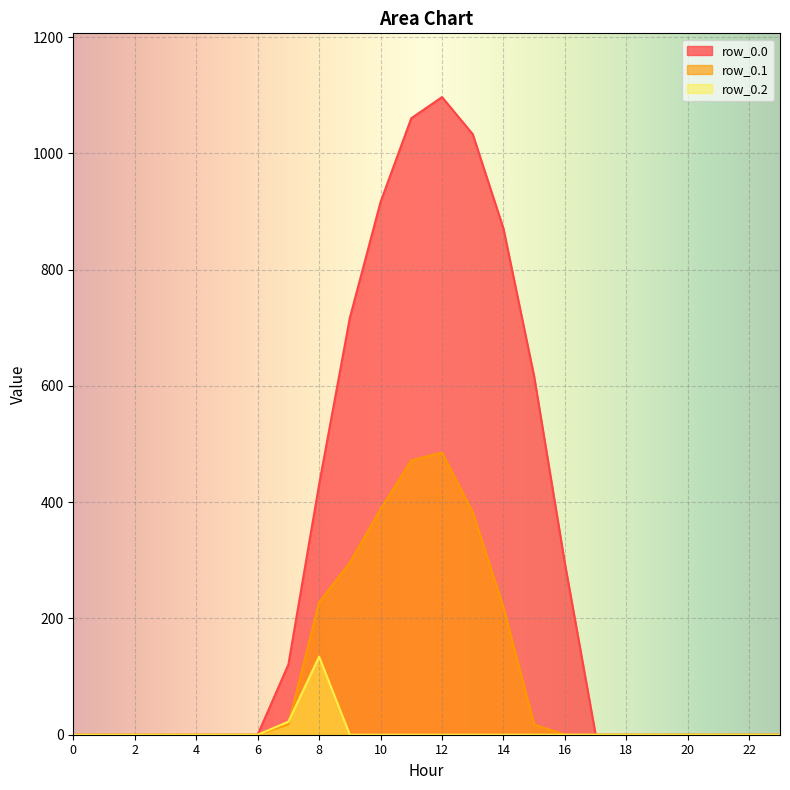

How many values in the row_0.0 series exceed 0?

10